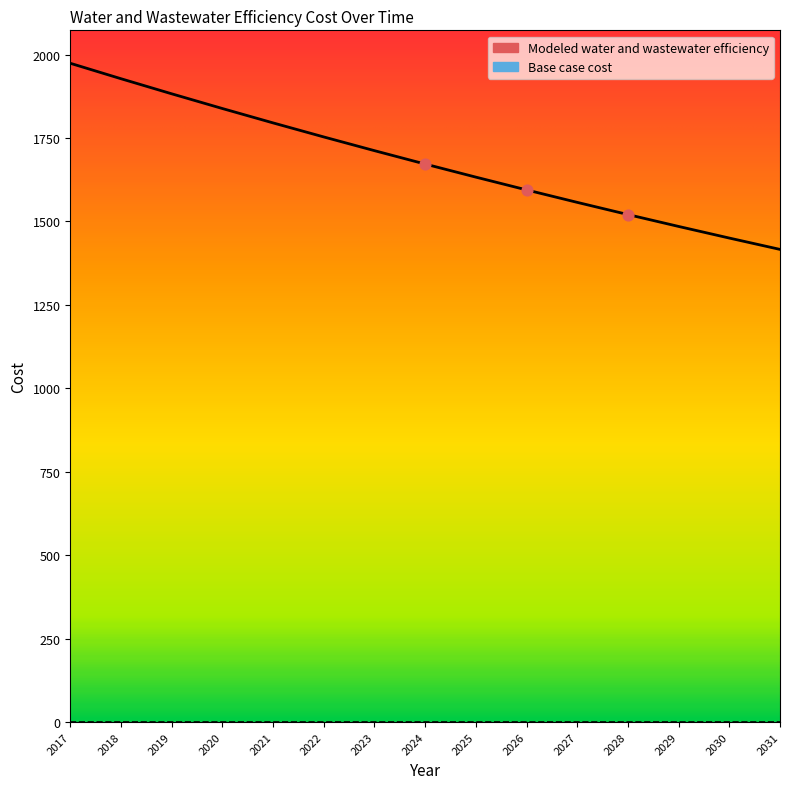

Approximately how many times larger is the value at 2031 compared to 2027?

0.9